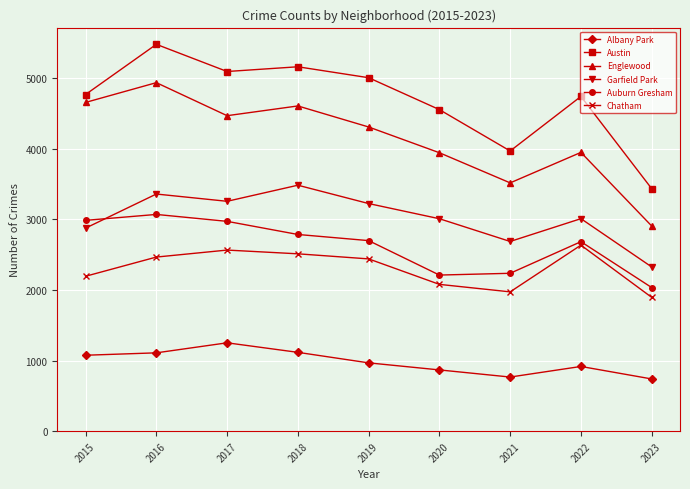

What is the value of the Austin point at the 2nd from the left?

5481